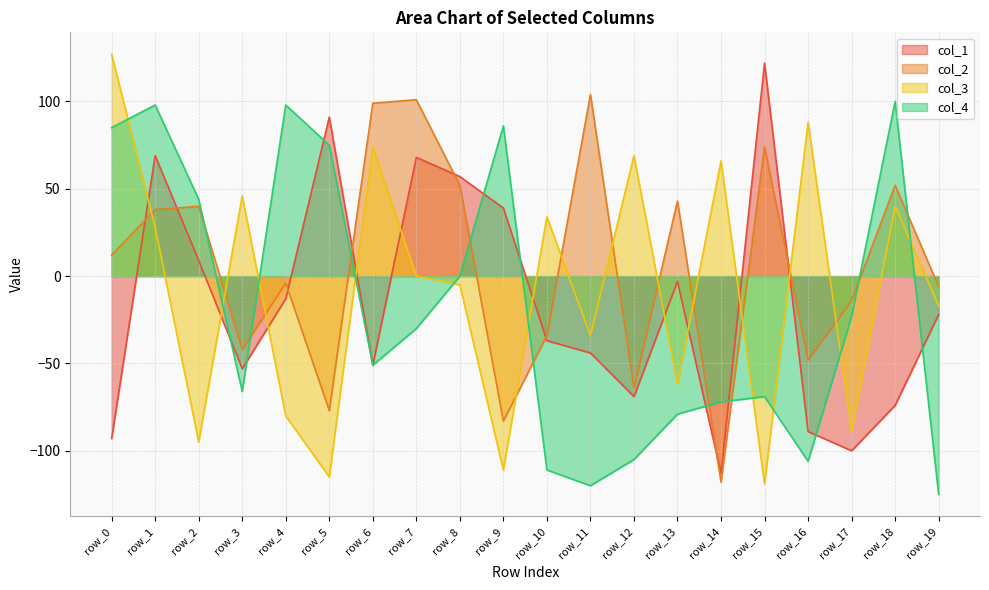

What is the value of the col_4 point at the 8th from the left?

-30